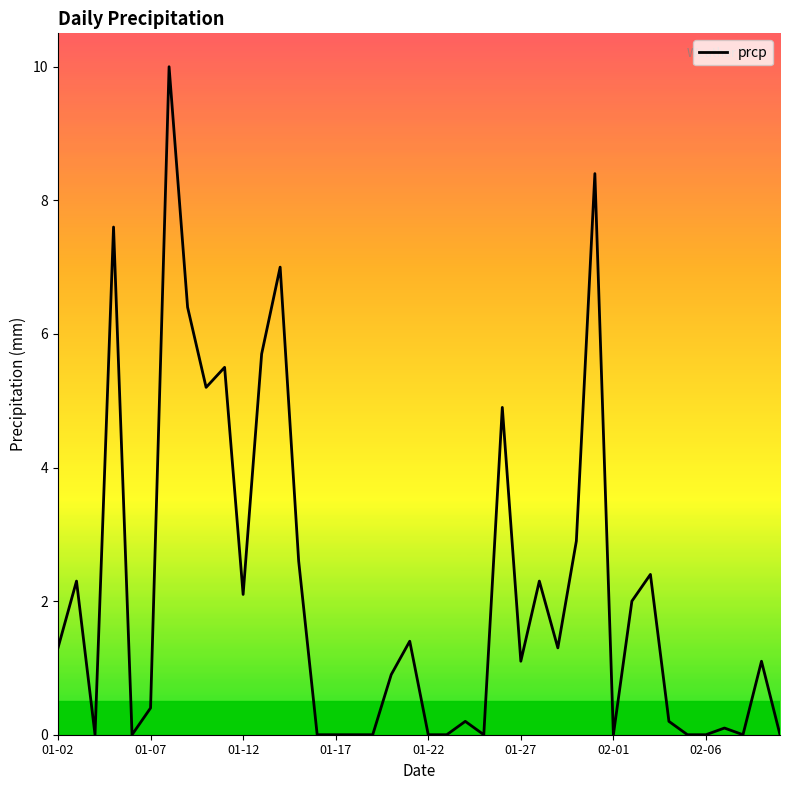

What is the difference between the maximum and minimum values?

10.0